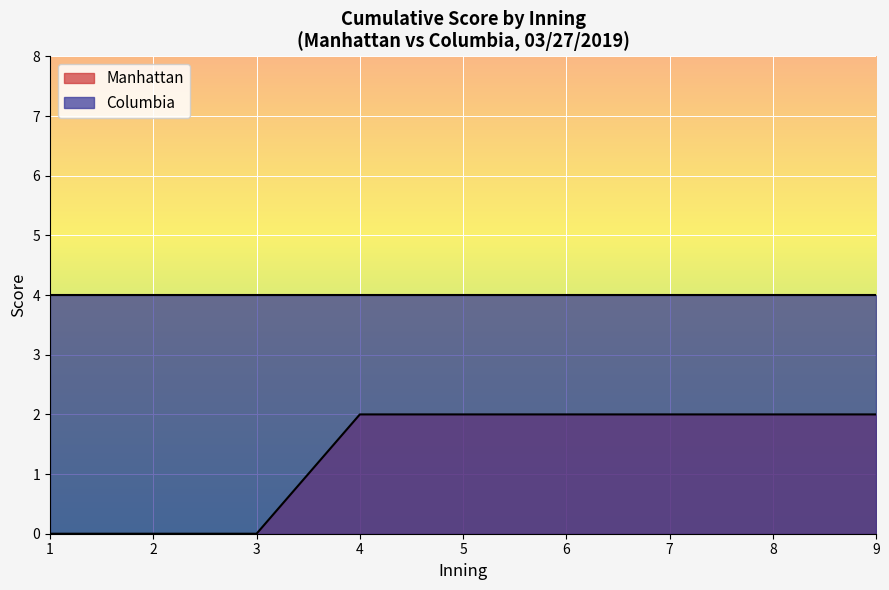

True or false: Columbia and Manhattan intersect in this chart.

False